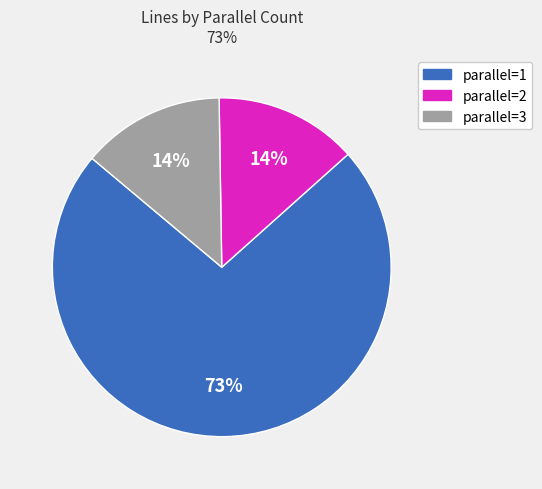

Does any single category account for the majority?

Yes